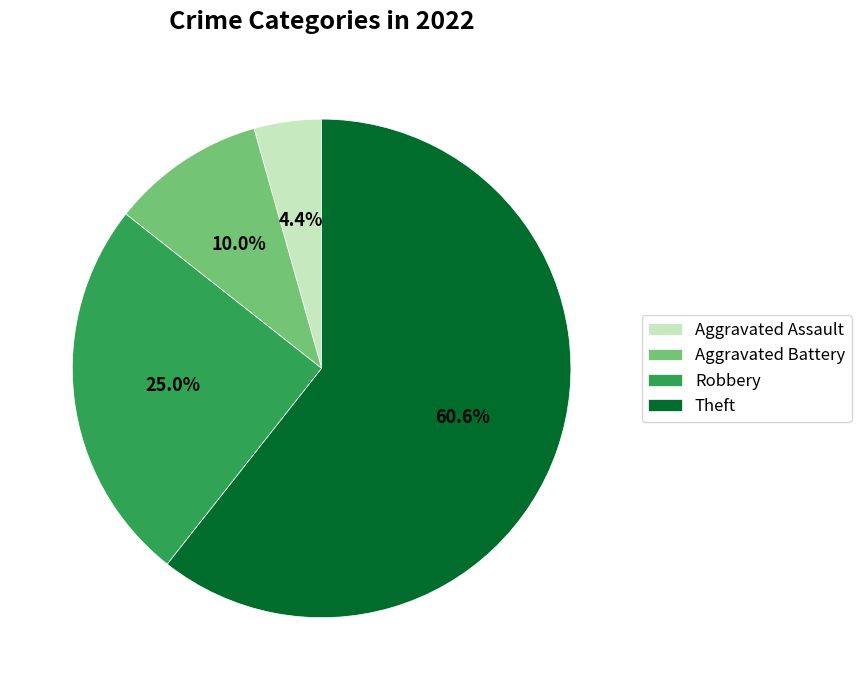

Is there a majority slice in this chart?

Yes